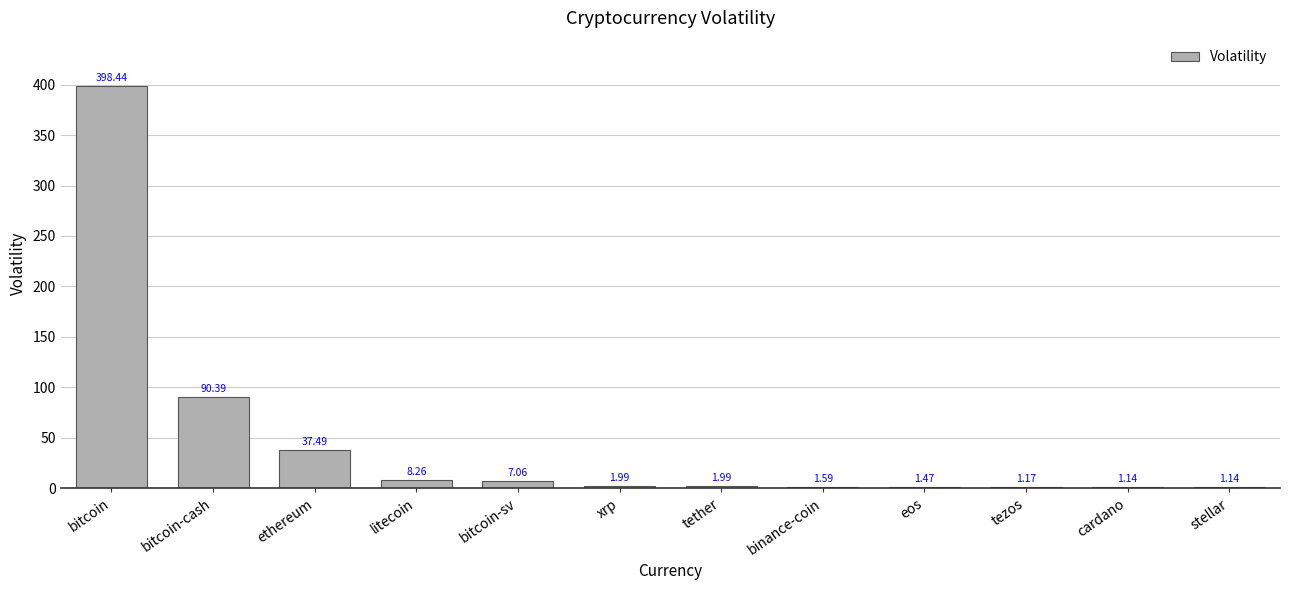

Which category has the highest value across all series?

bitcoin